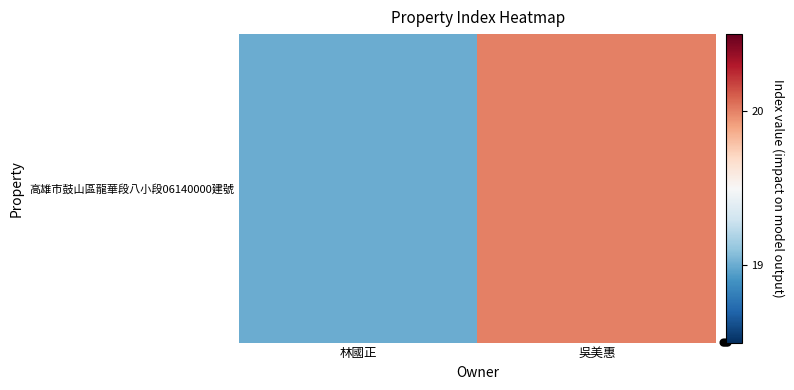

List the labels in order of value, largest first.

吳美惠, 林國正